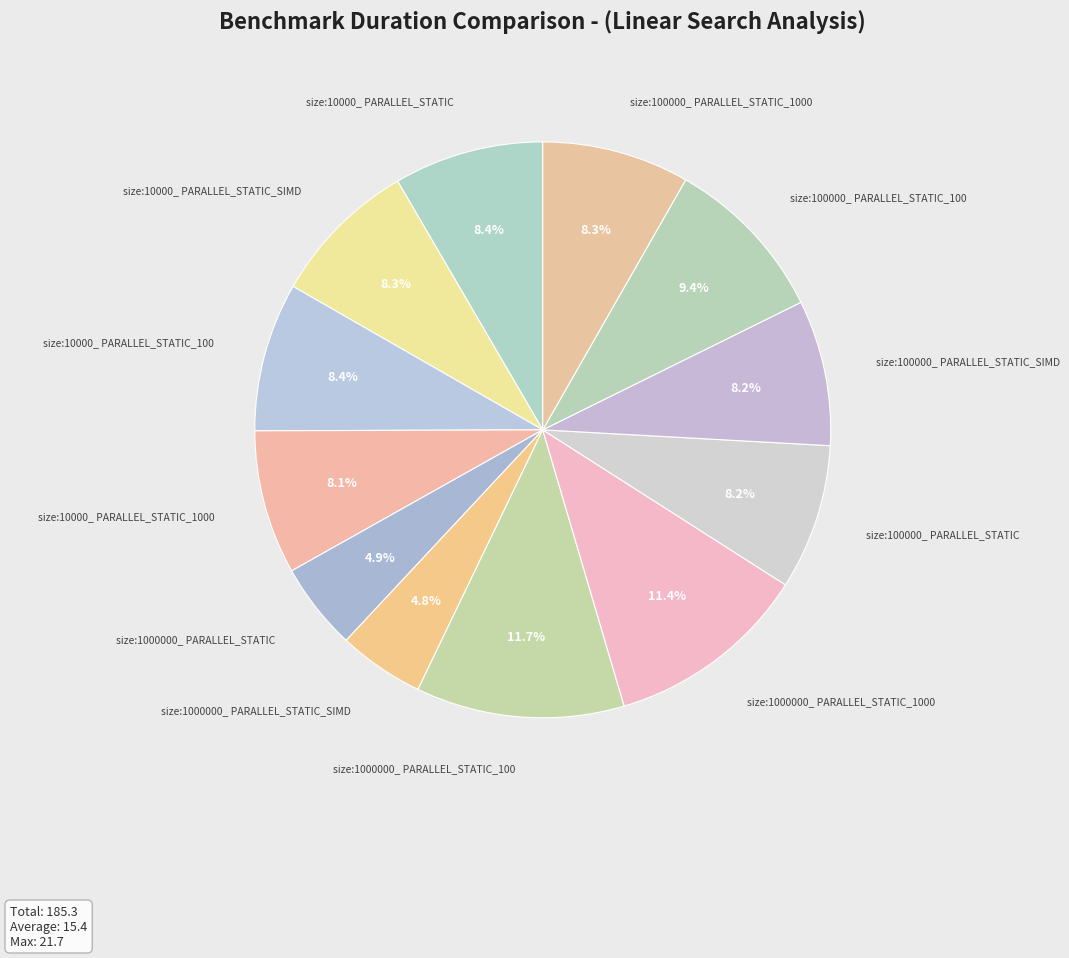

What is the largest slice in the pie chart?

size:1000000_ PARALLEL_STATIC_100